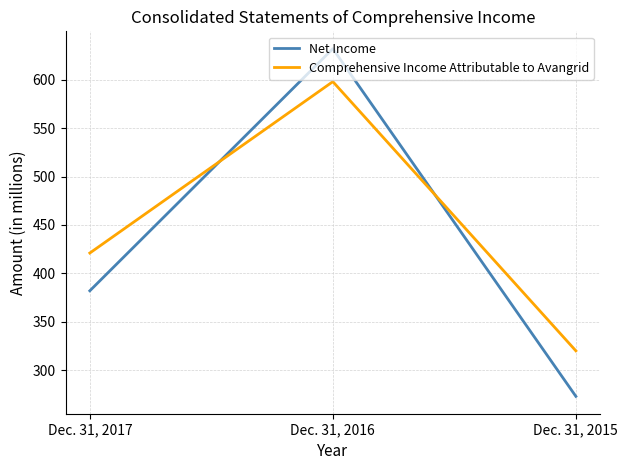

Which series has the largest range (max minus min)?

Net Income